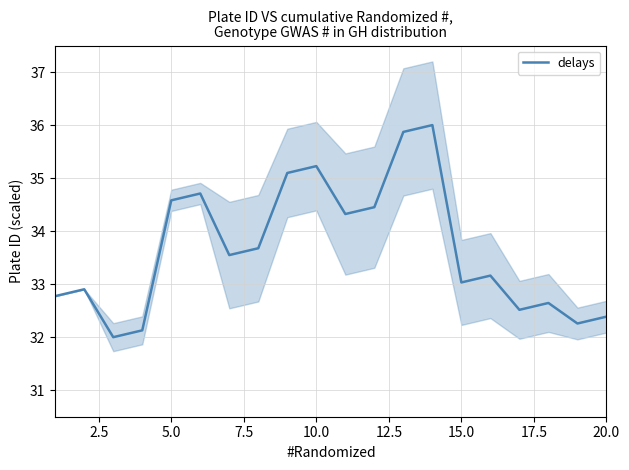

What is the highest value of the delays series?

36.0